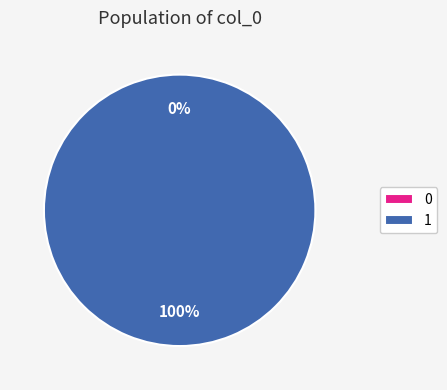

Between 1 and 0, which is larger?

1